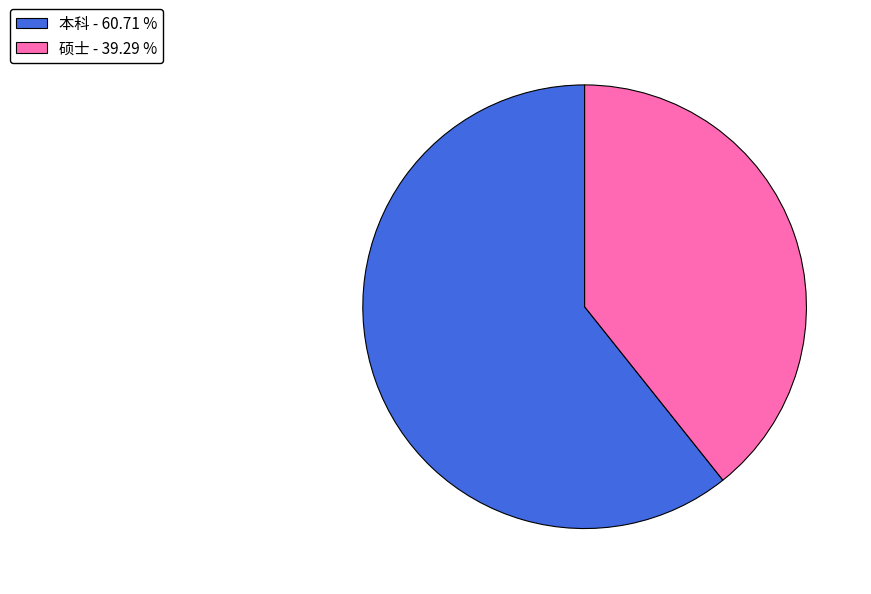

How many segments does this pie chart have?

2